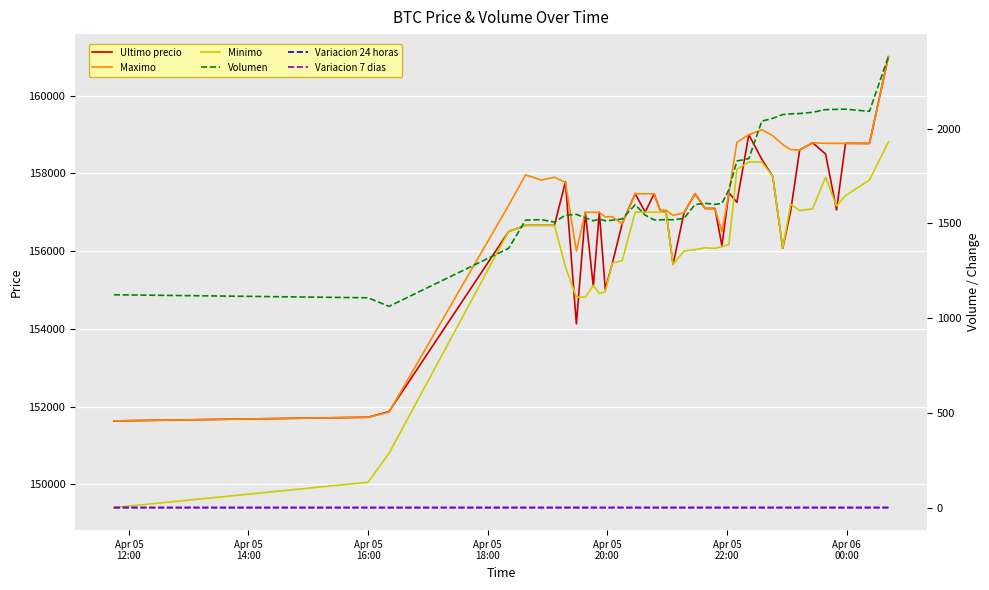

True or false: Variacion 7 dias and Minimo cross at least once.

False